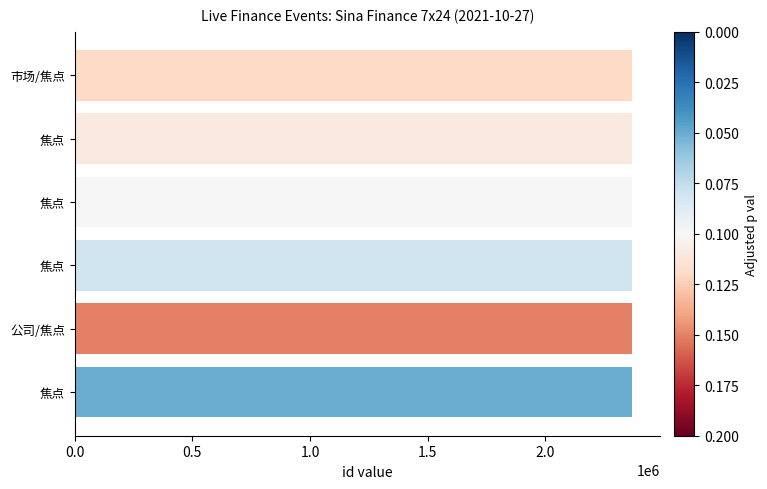

How many data points does each series have?

6